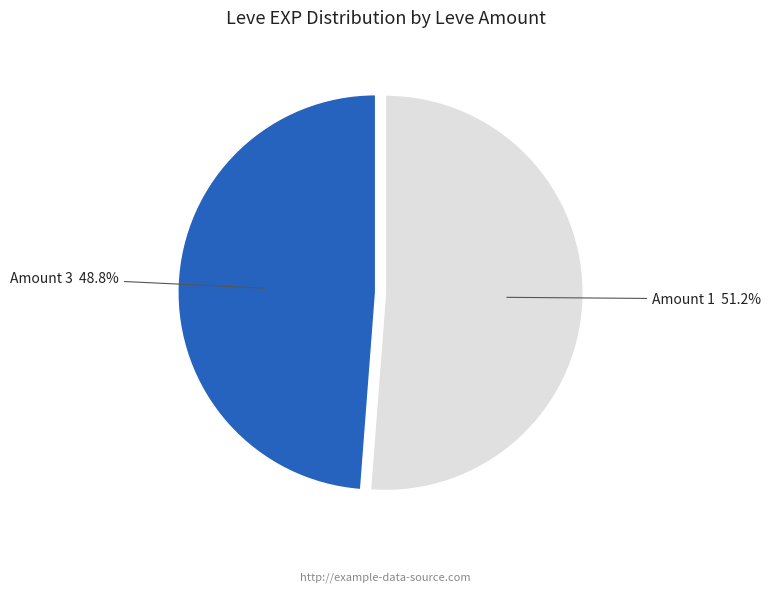

Which category has the smallest portion of the pie?

Amount 3